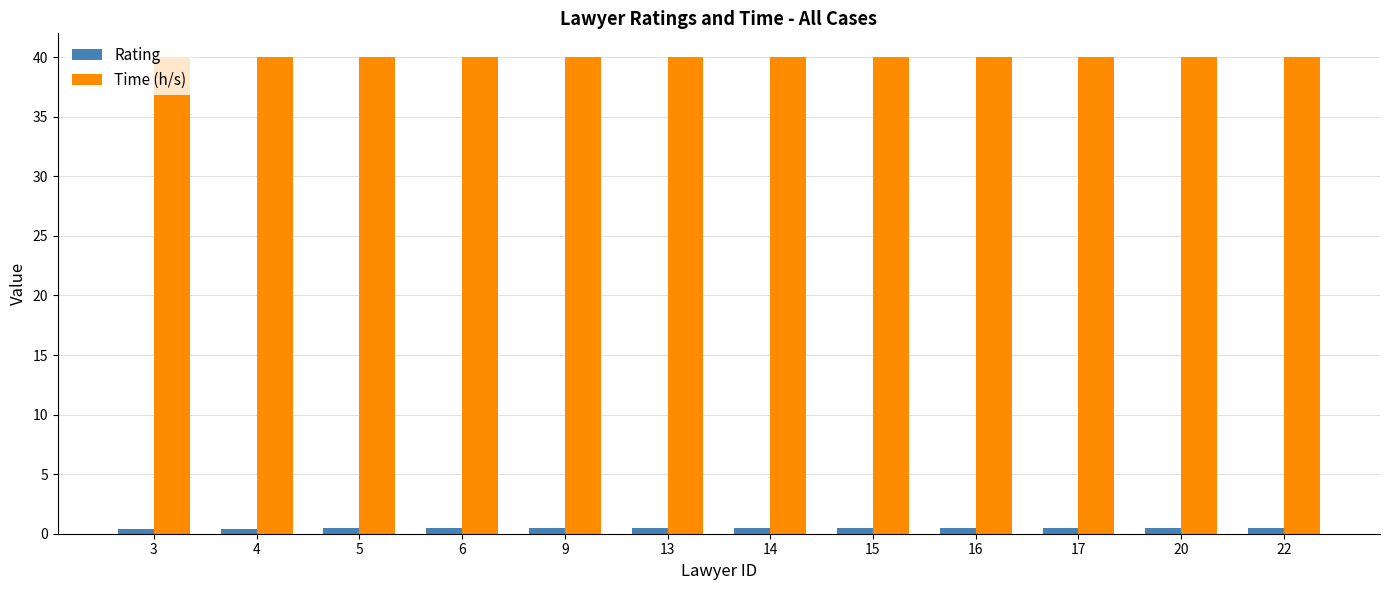

What is the average value of the Rating series?

0.5